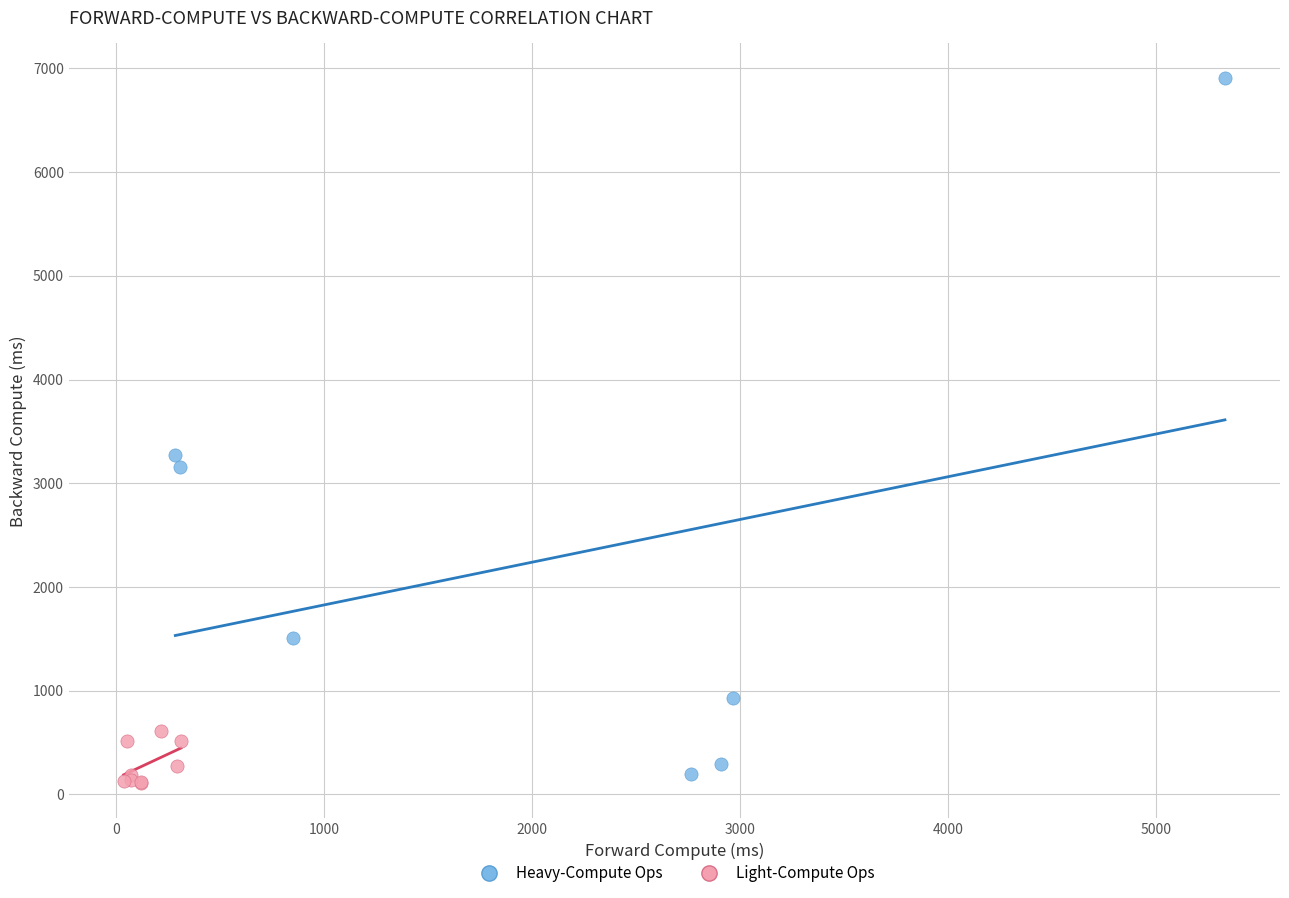

Which series contains the highest Y value?

Heavy-Compute Ops